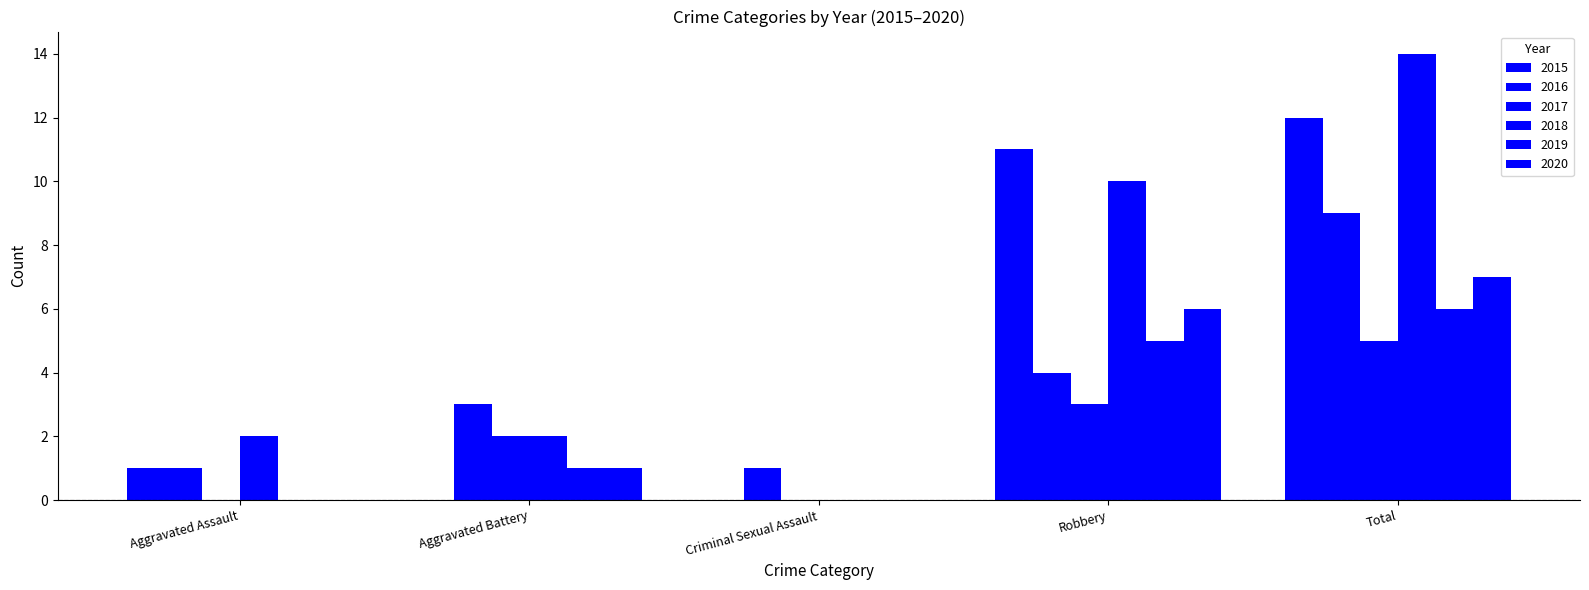

What is the label of the 5th bar from the right?

Aggravated Assault